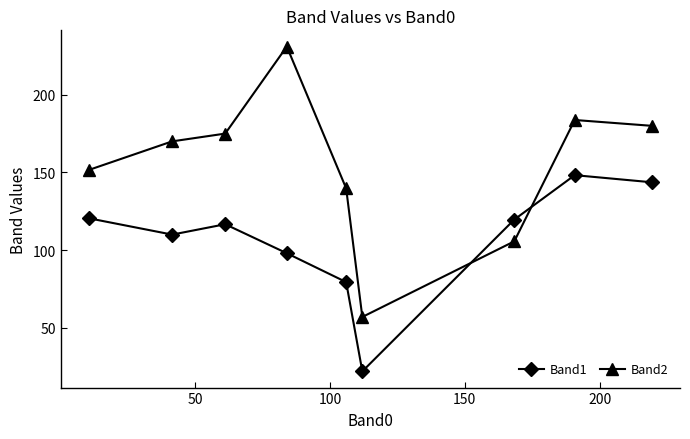

True or false: Band2 has more than 2 interior local peaks.

False